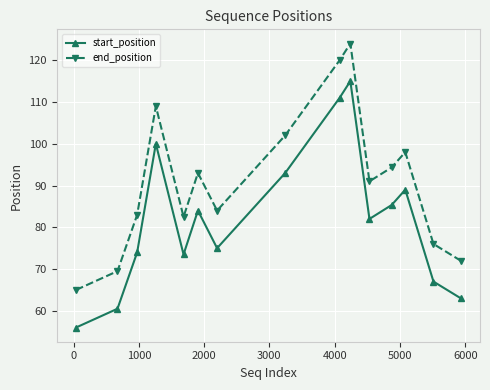

What is the value of the start_position point at the 12th from the left?

85.3